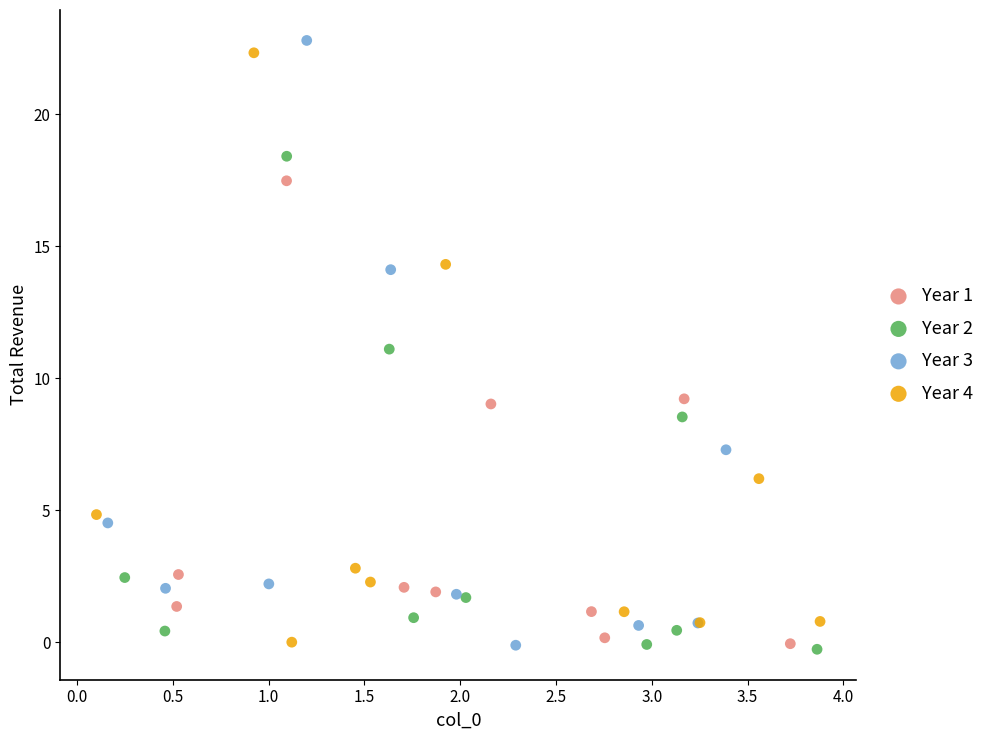

Which series has the widest spread of Y values?

Year 3